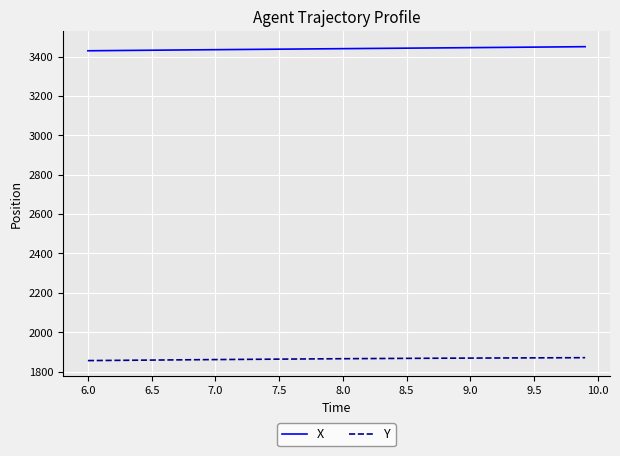

Which series has the largest total across all categories?

X